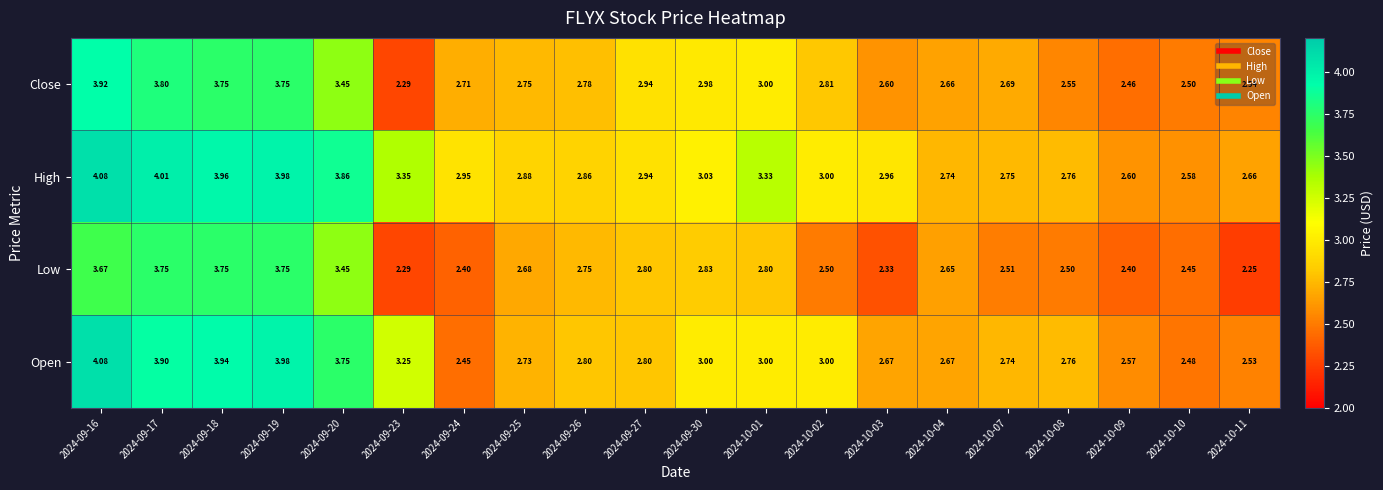

List the series in order of their overall mean, highest first.

High, Open, Close, Low